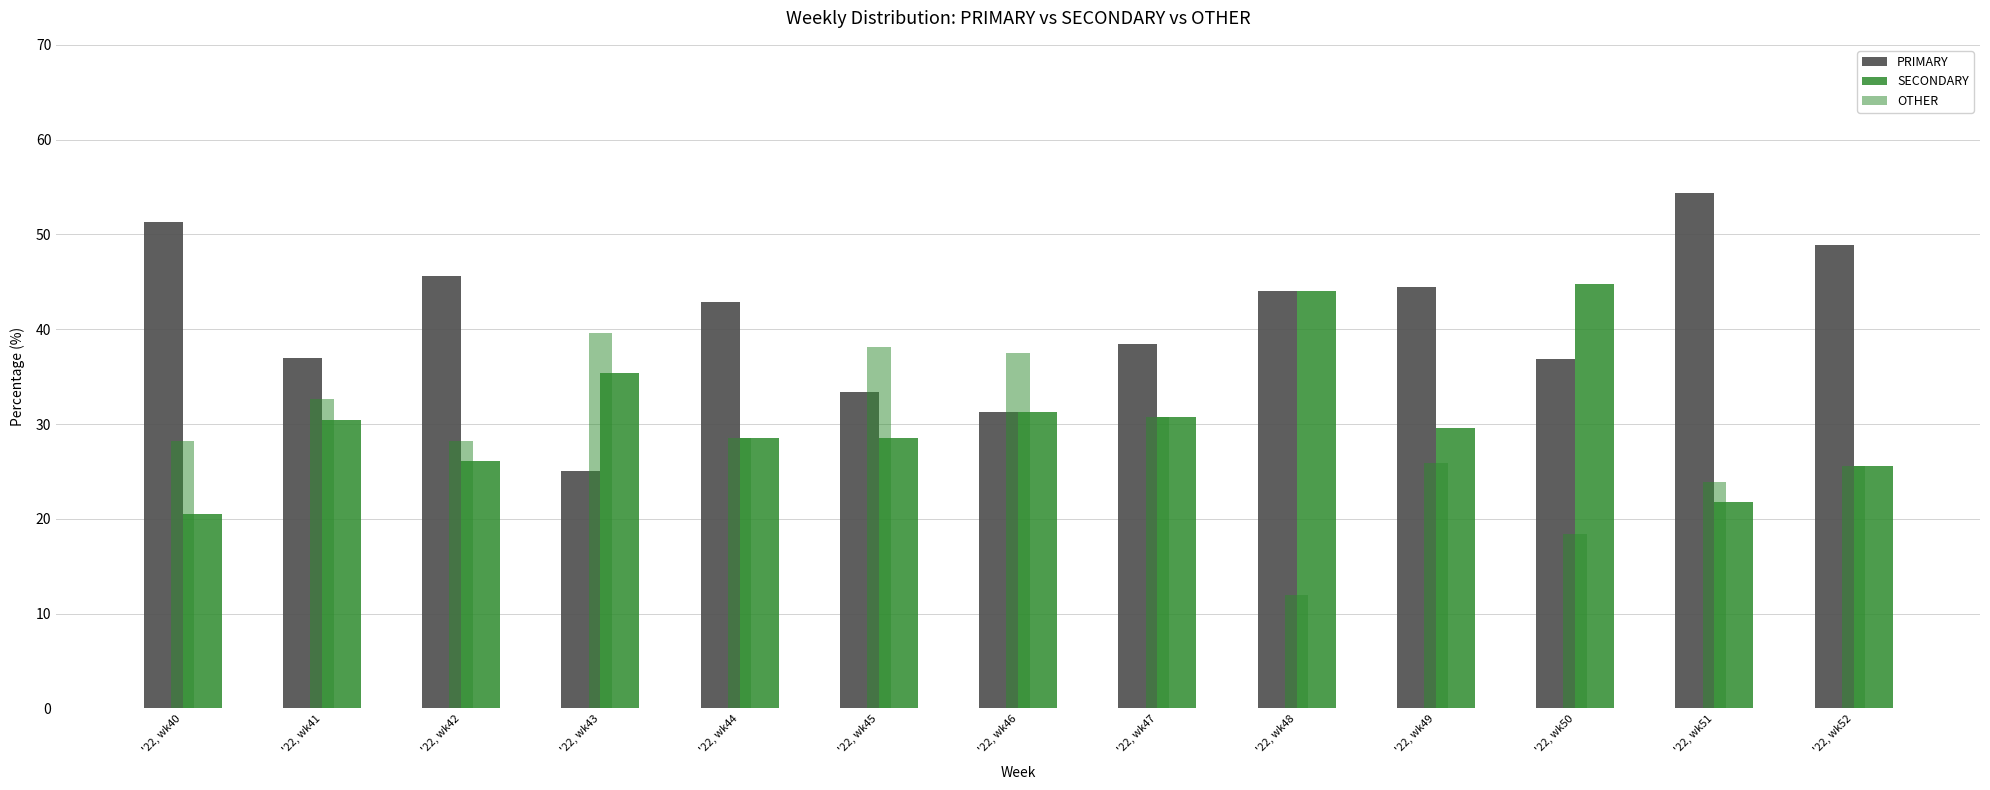

How many distinct data groups are displayed?

3